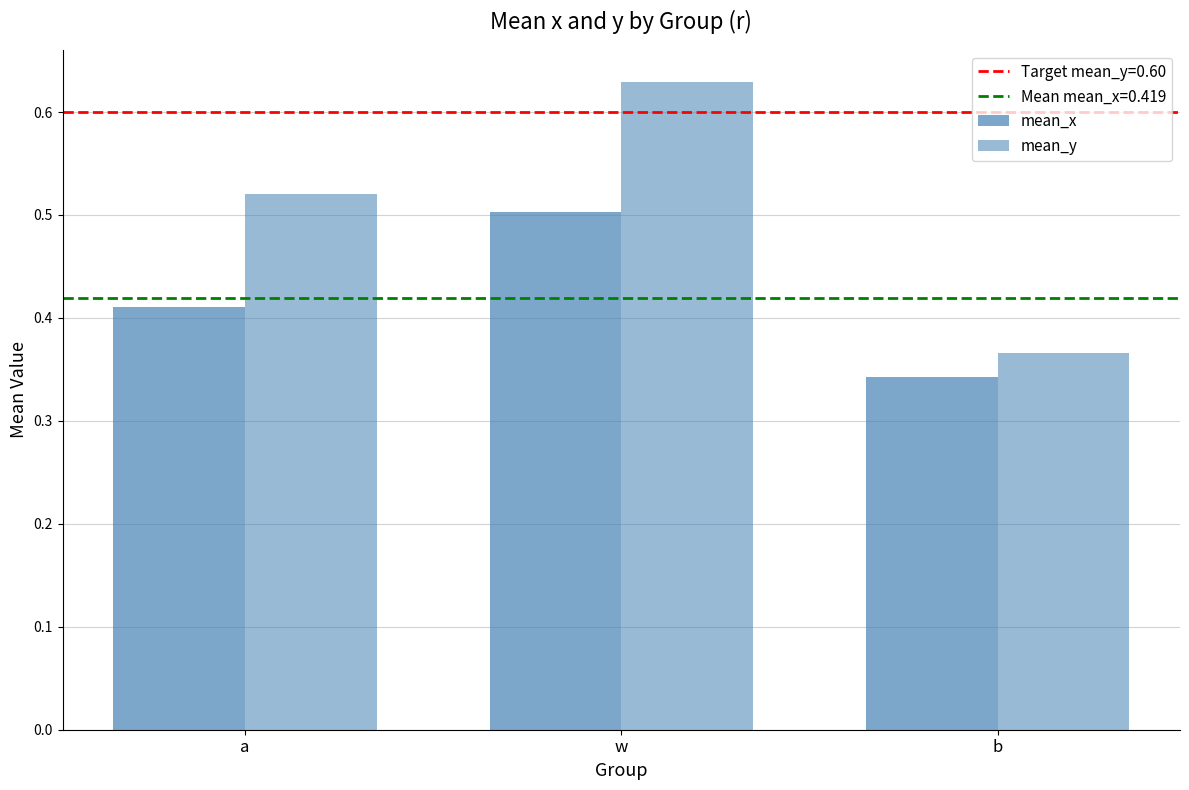

Are the bars grouped side by side (vs. stacked)?

Yes